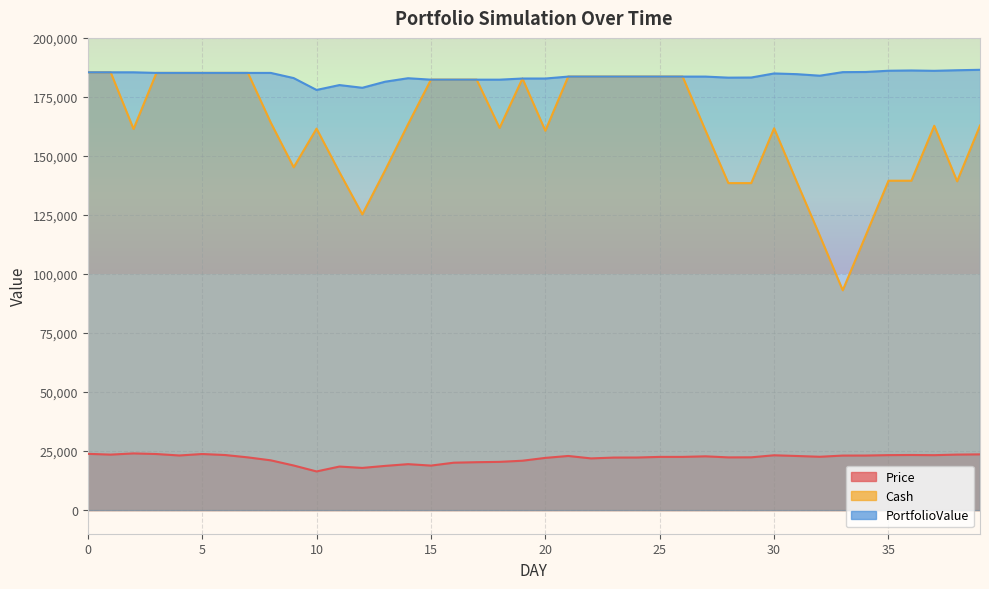

True or false: PortfolioValue has a value of 242864.4 at 2.

False